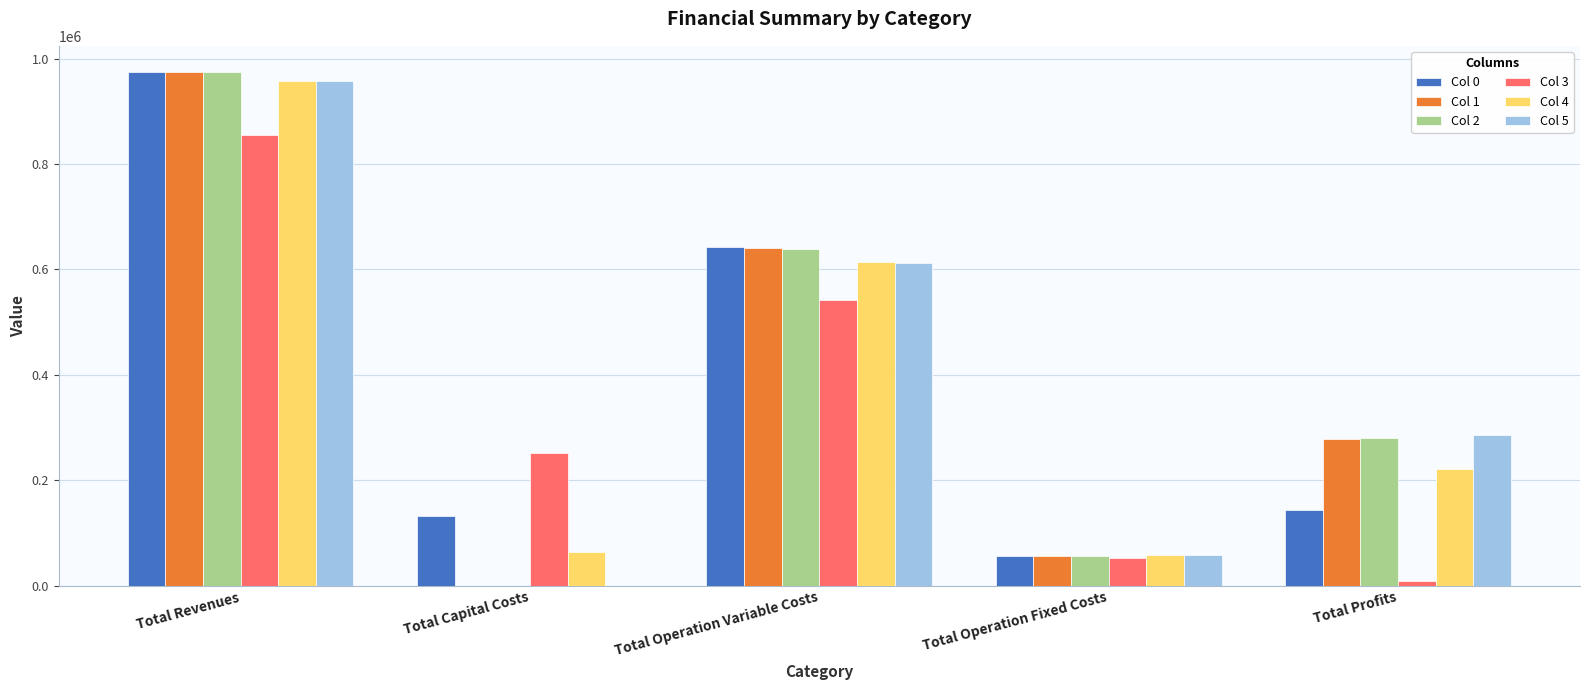

Which category has the highest value in the Col 2 series?

Total Revenues